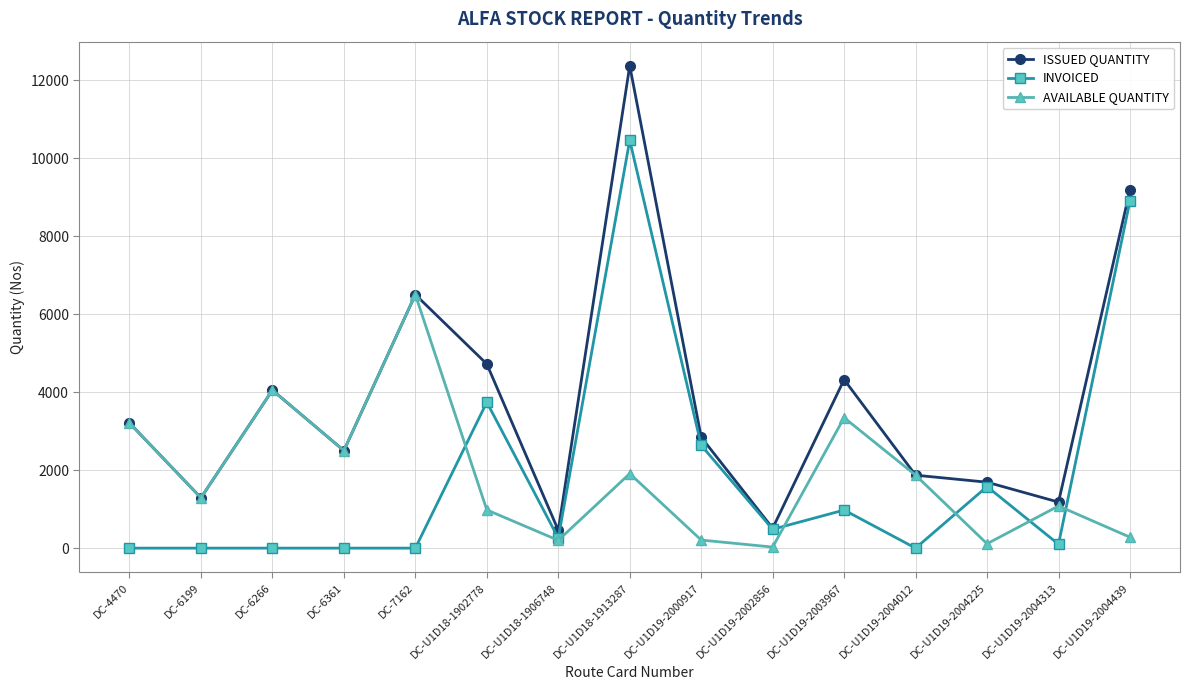

What is the minimum value for ISSUED QUANTITY?

458